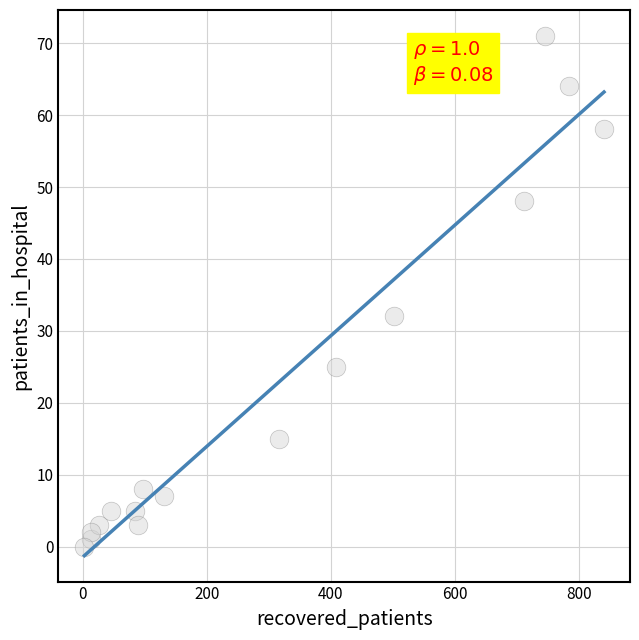

What Y value in the scatter plot is closest to 35?

32